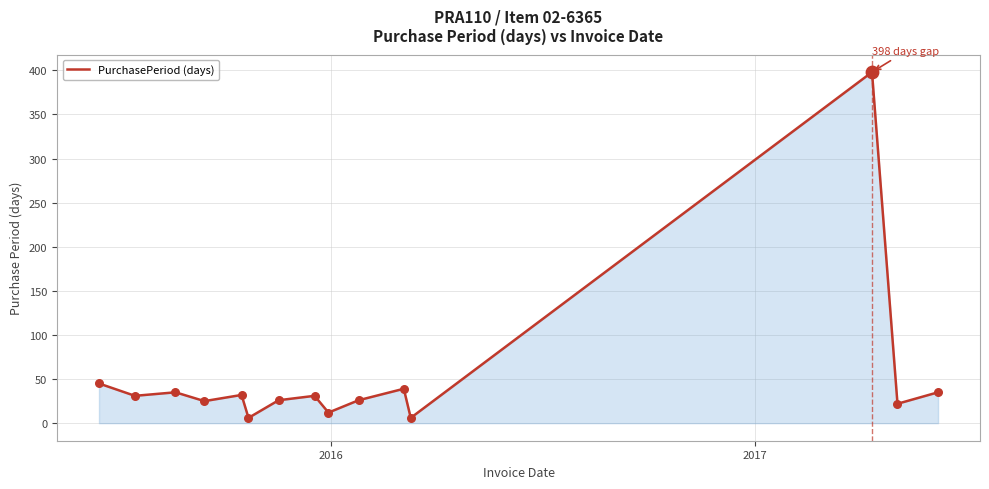

What is the greatest value displayed?

398